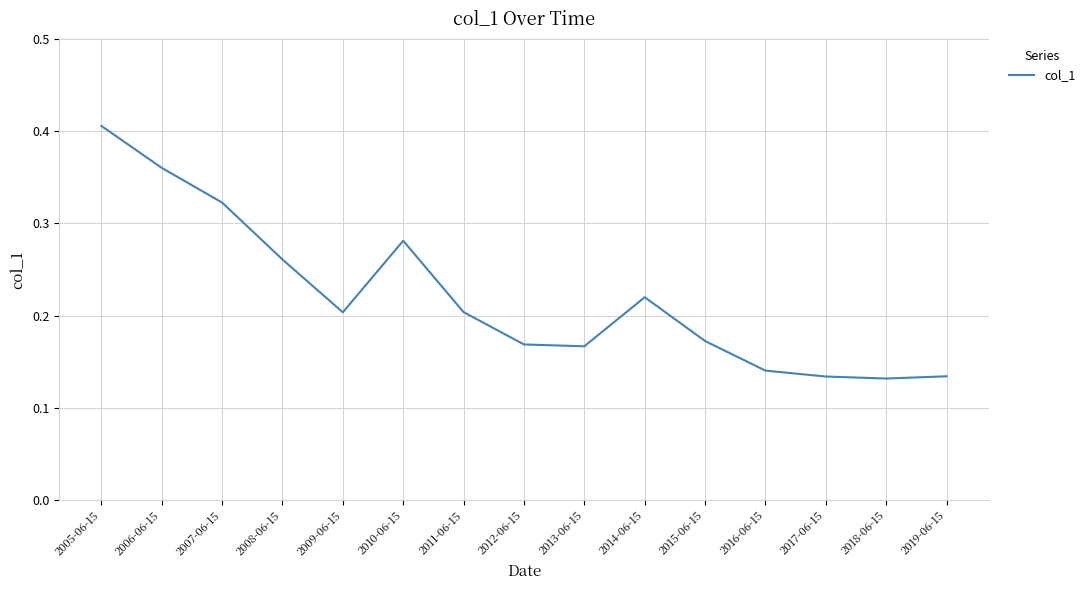

Which category has the highest value across all series?

2005-06-15